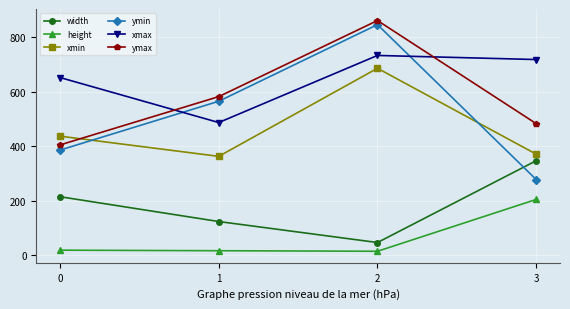

What is the average value of the height series?

64